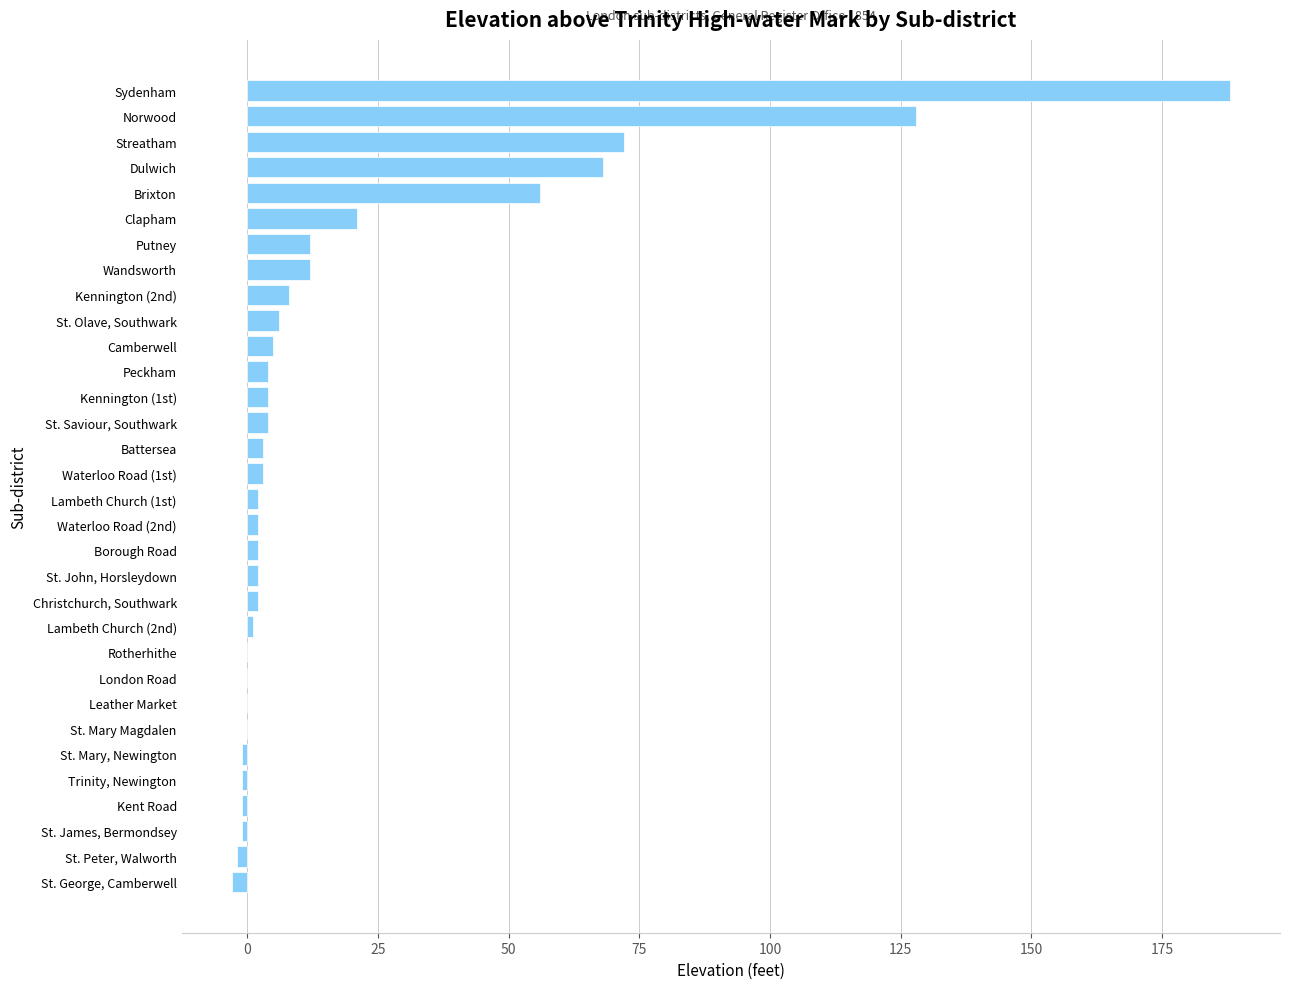

What is the average value?

19